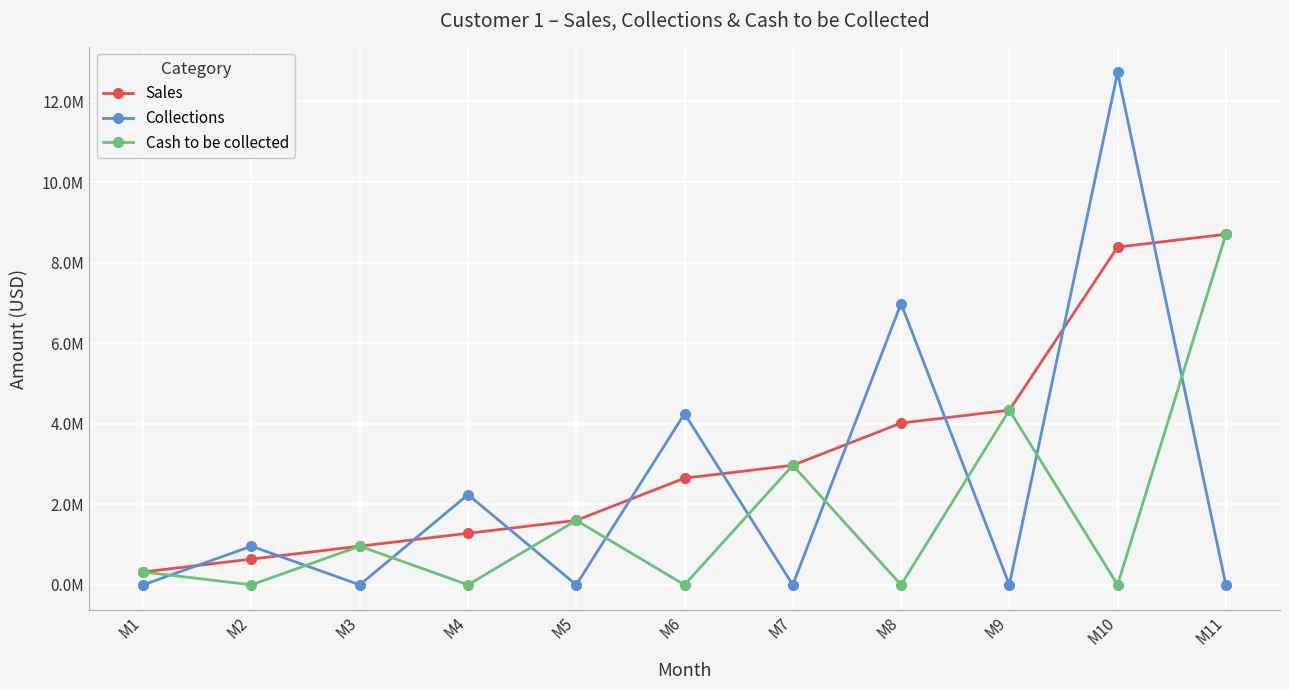

Which series has the largest total across all categories?

Sales